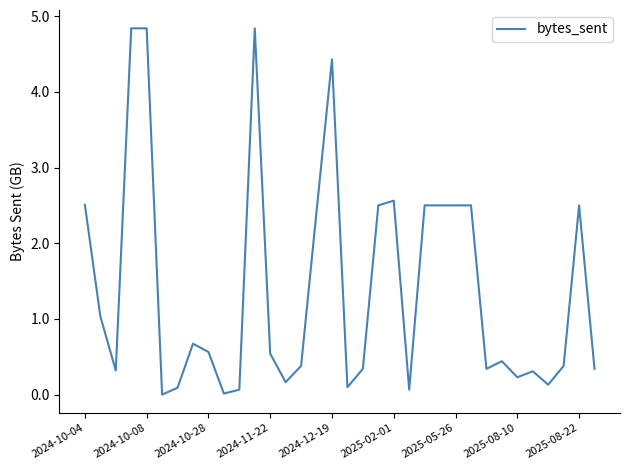

What is the difference between the maximum and minimum values?

4.8